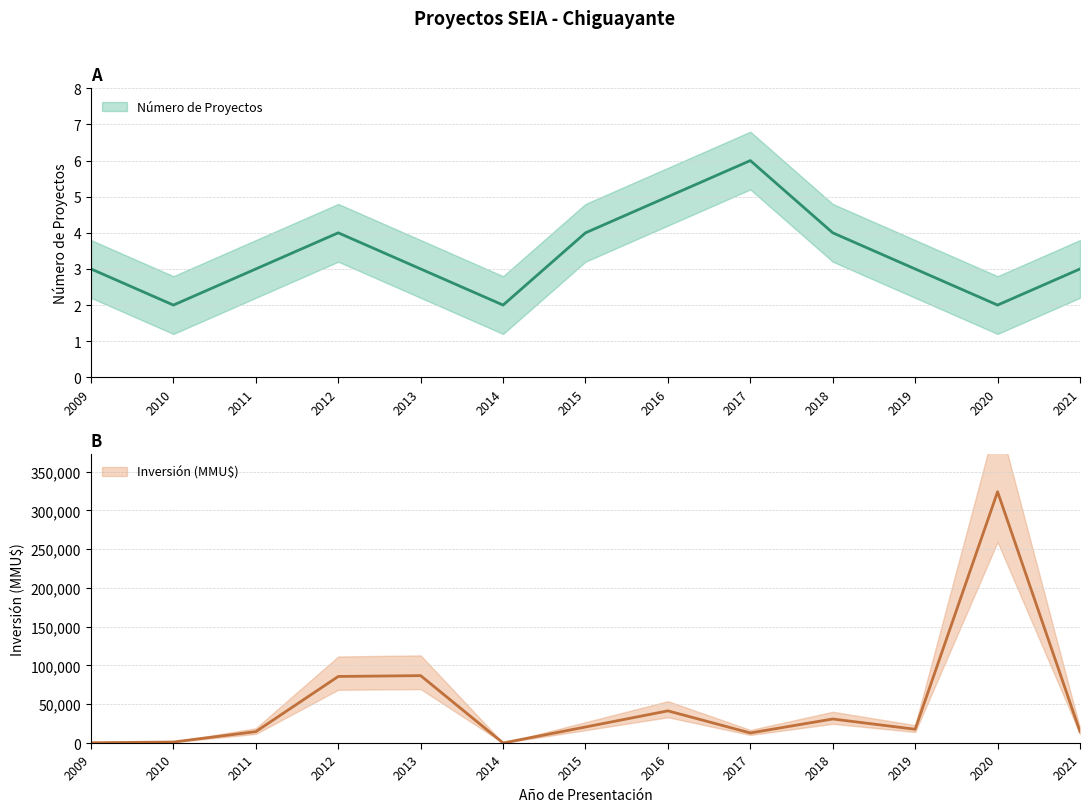

List the series in order of their overall mean, lowest first.

Número de Proyectos, Inversión (MMU$)